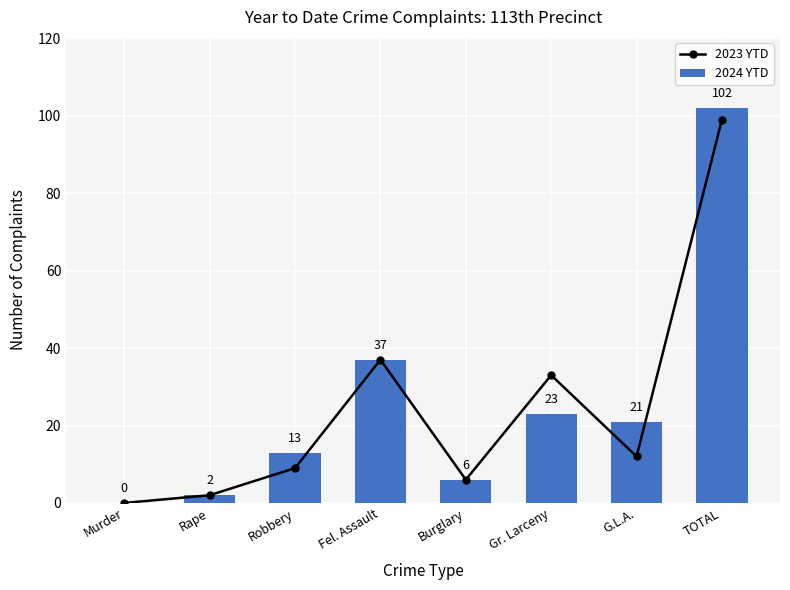

What is the value of the 2023 YTD bar at the 3rd from the left?

9